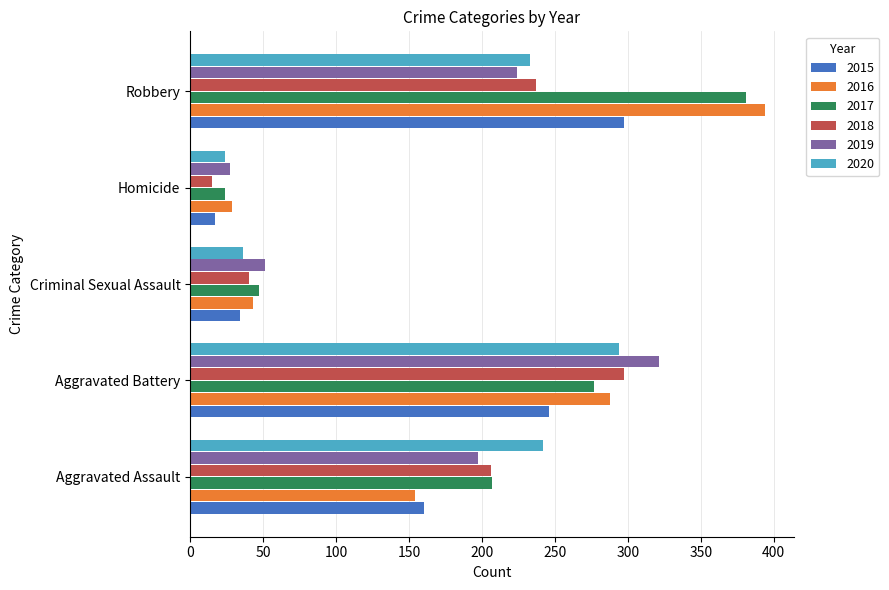

The value of 2020 at Homicide is 41. True or false?

False